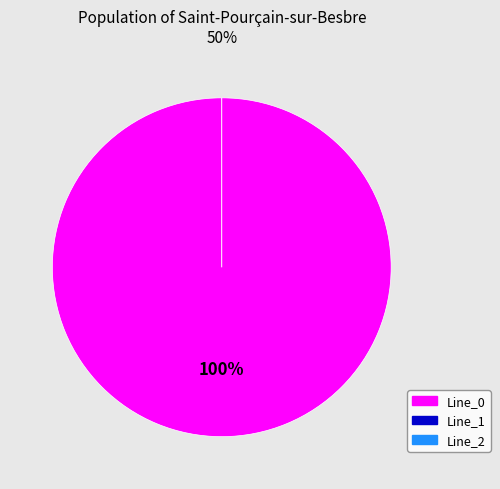

Which has a higher value, Line_1 or Line_0?

Line_0